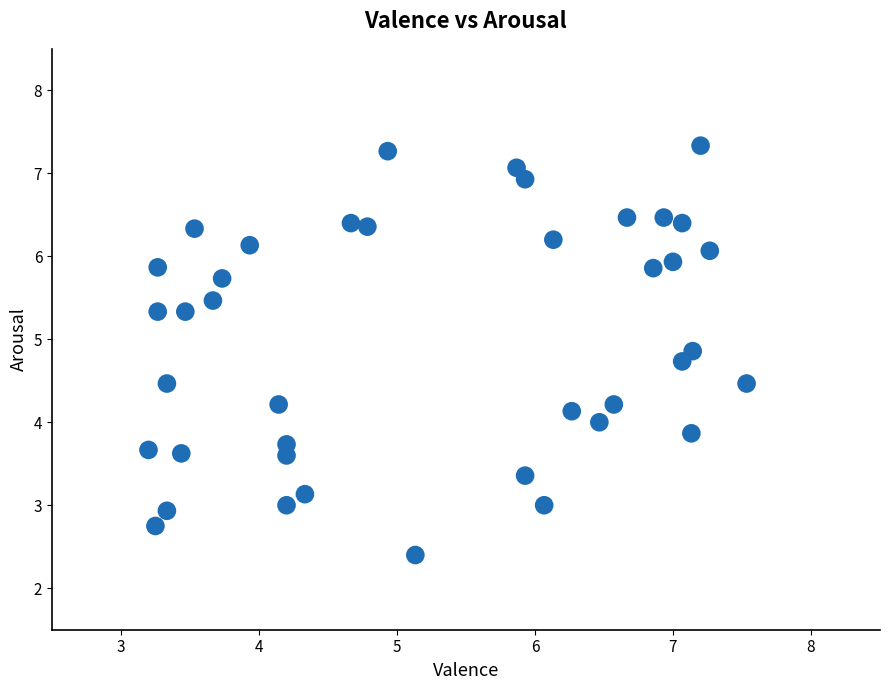

What is the range of X values (max minus min)?

4.3